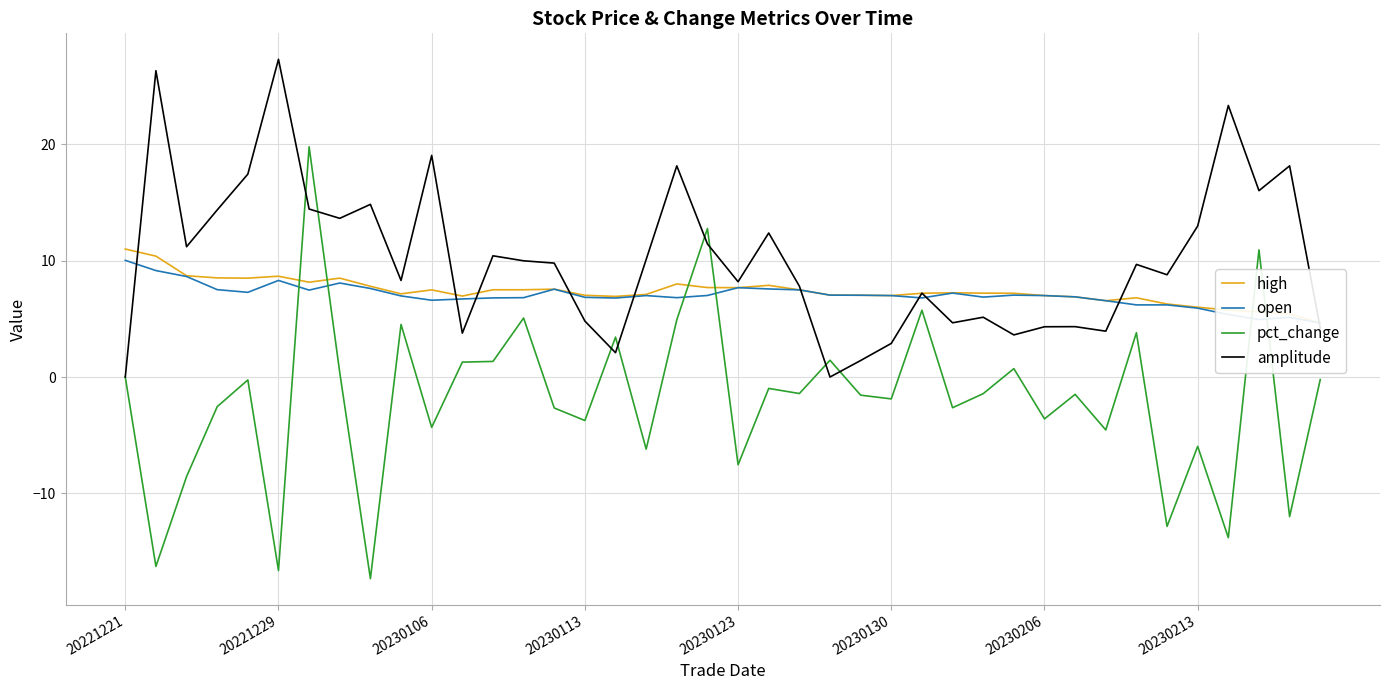

What is the maximum value for amplitude?

27.3